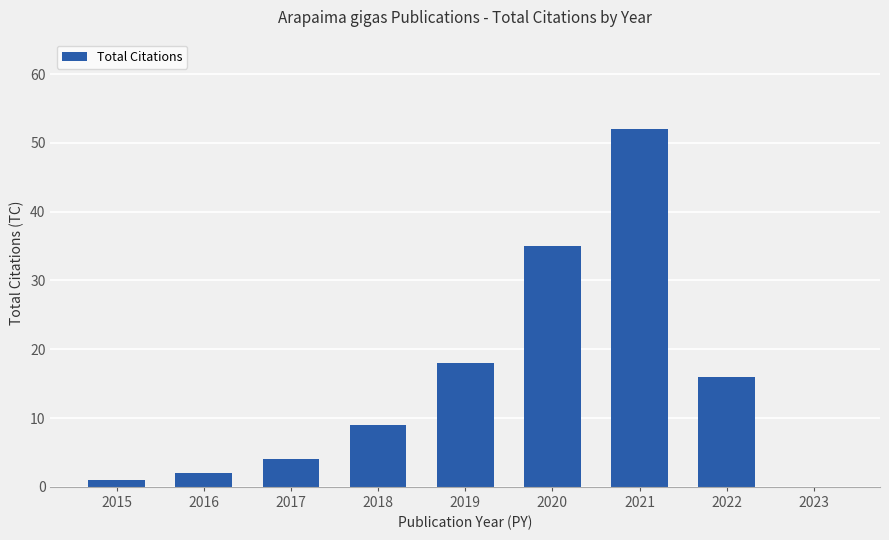

What is the greatest value displayed?

52